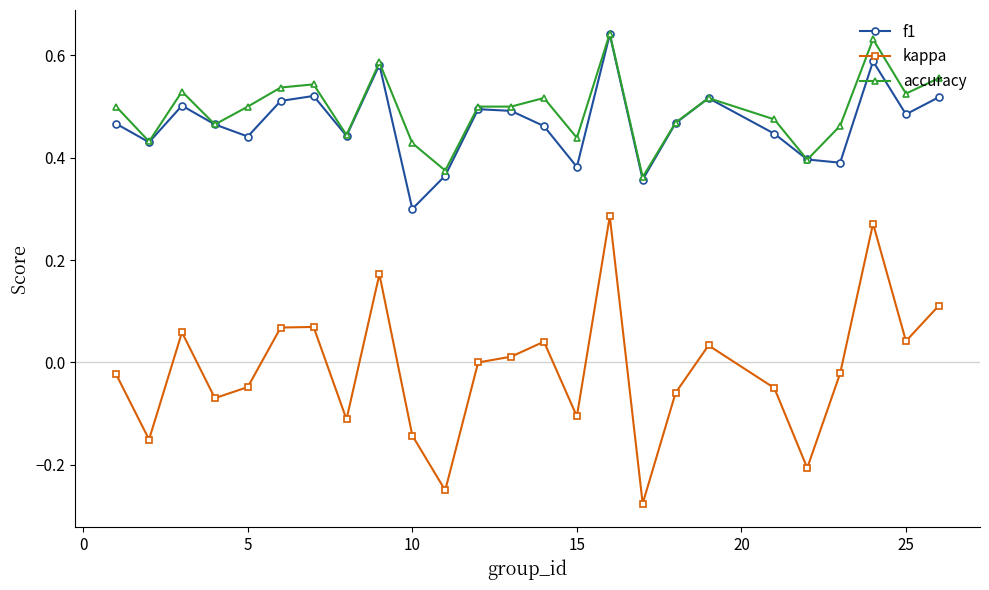

What are all the series names shown in the legend?

f1, kappa, accuracy